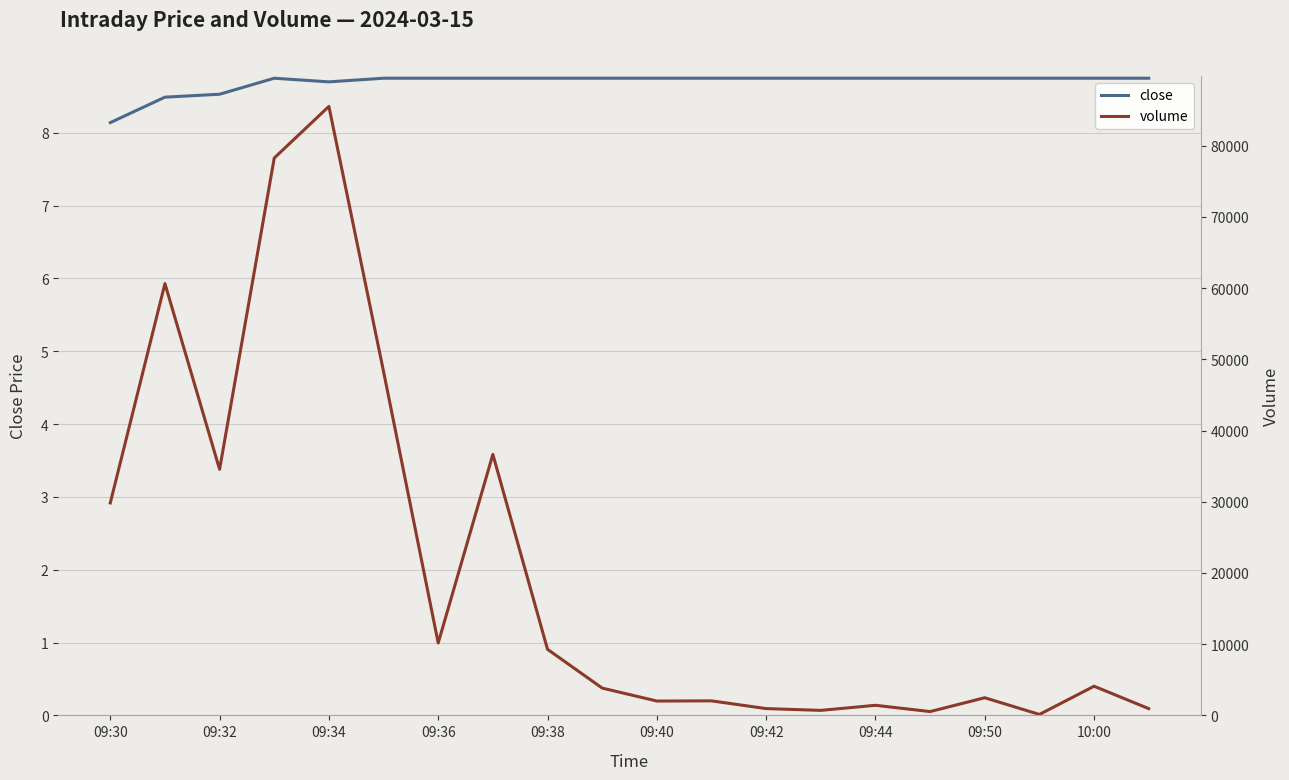

True or false: volume has more than 1 points higher than both neighbors.

True